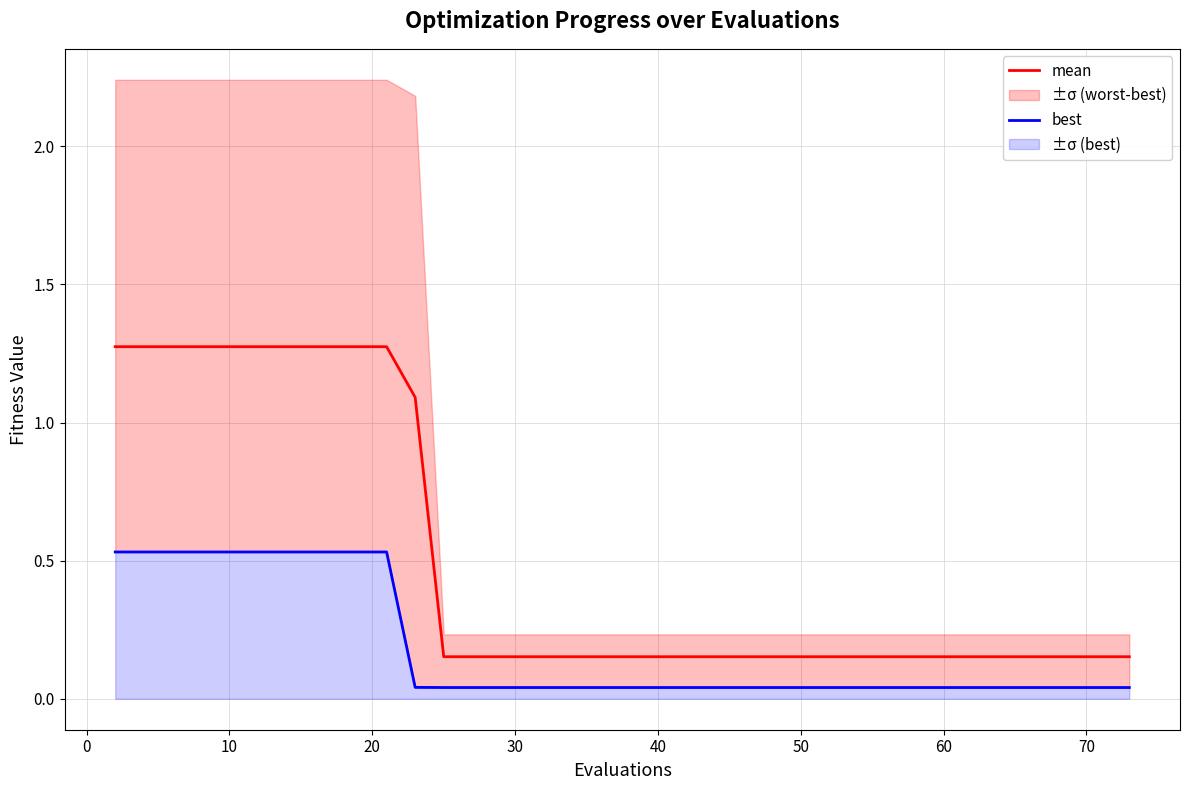

The value of mean at 17 is 0.2. True or false?

False